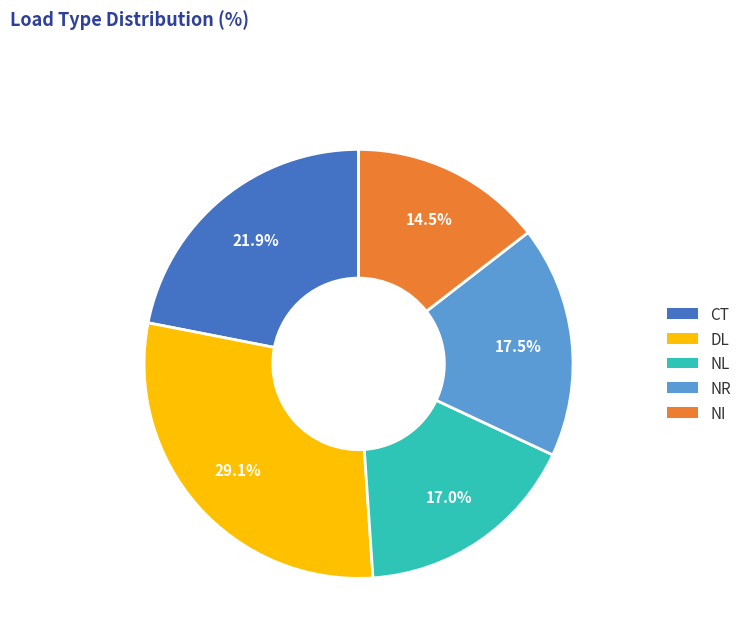

Which category has the biggest portion of the pie?

DL